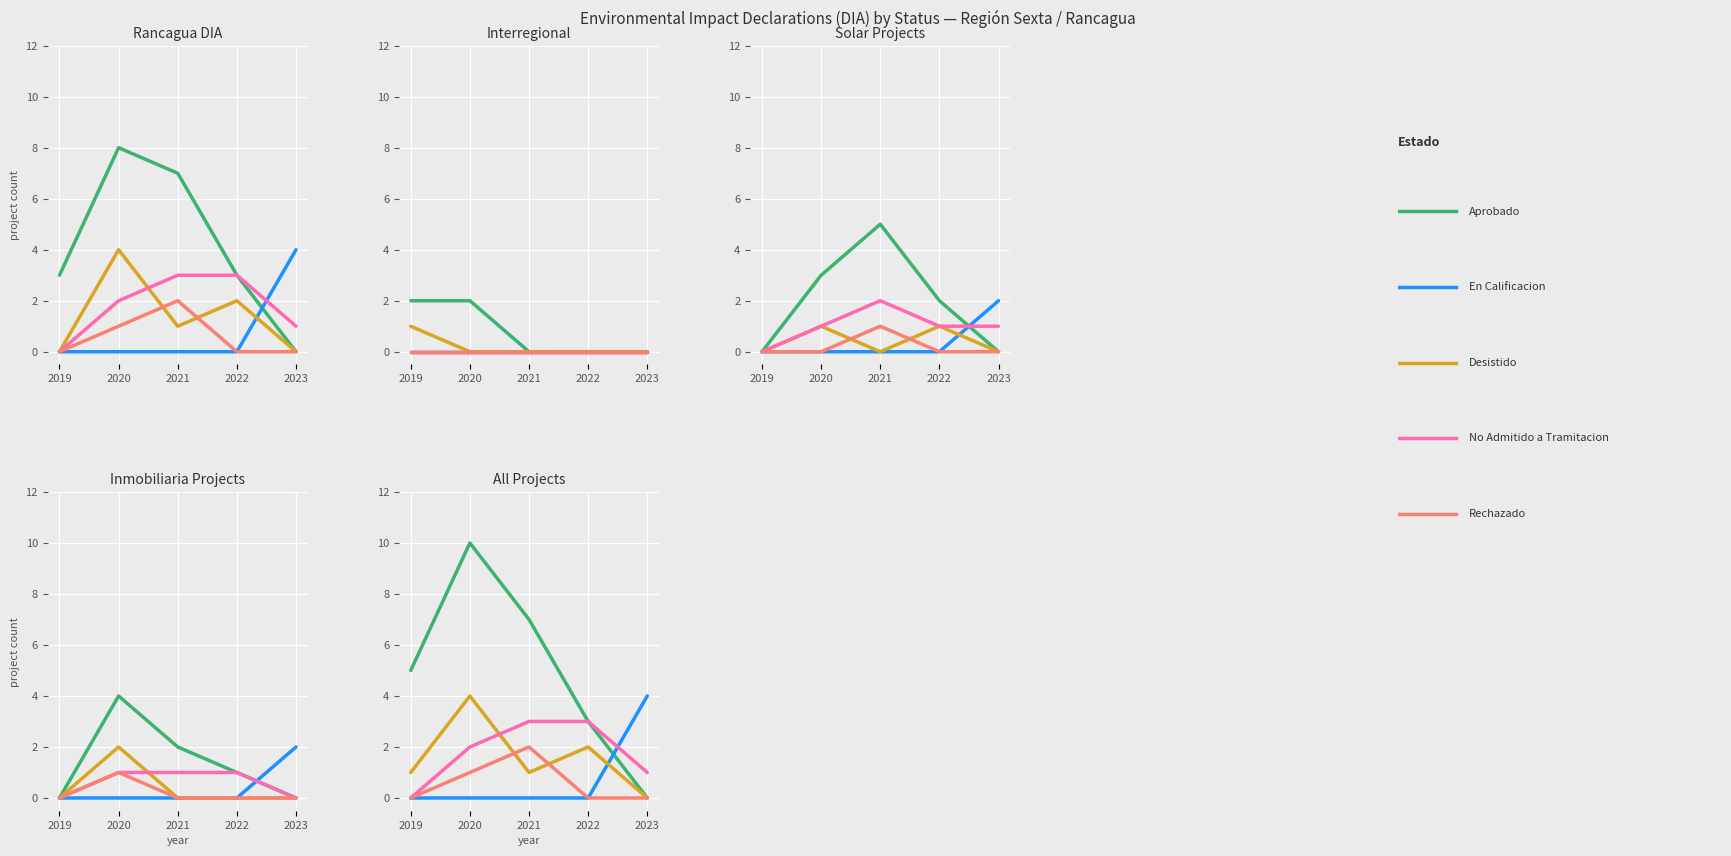

True or false: Rechazado and En Calificacion intersect in this chart.

False